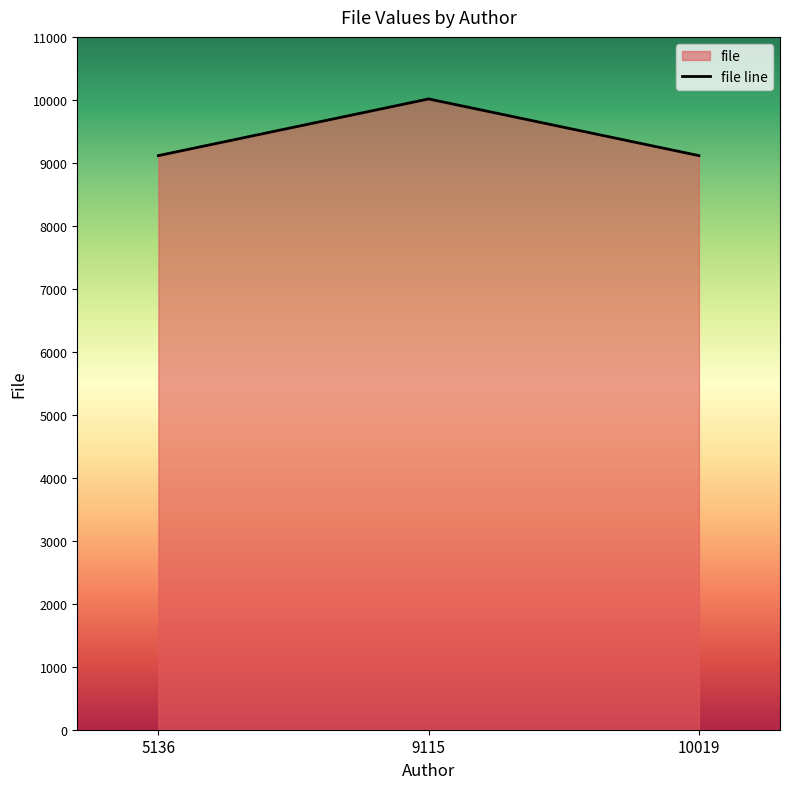

What is the value of the 3rd point from the left?

9115